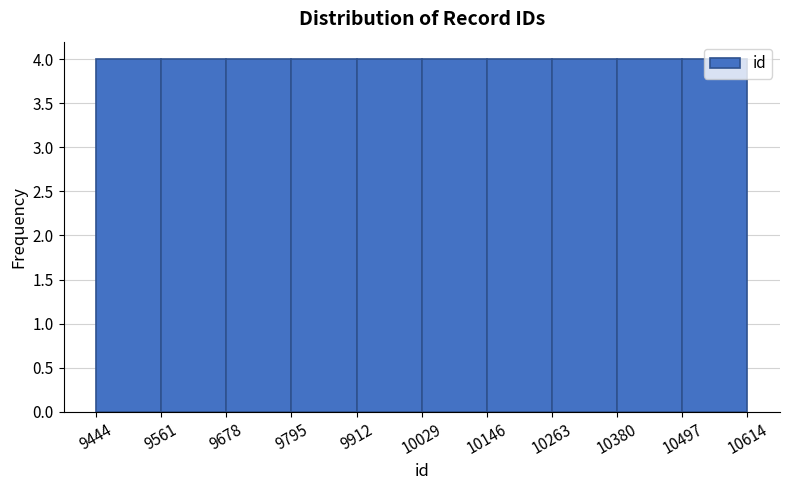

Reading left to right, transcribe this chart: for each bar, give the range it covers on the x-axis and its height. The values are not printed on the chart, so give them approximately, as read against the axis.

9444 to 9561: 4
9561 to 9678: 4
9678 to 9795: 4
9795 to 9912: 4
9912 to 10029: 4
10029 to 10146: 4
10146 to 10263: 4
10263 to 10380: 4
10380 to 10497: 4
10497 to 10614: 4